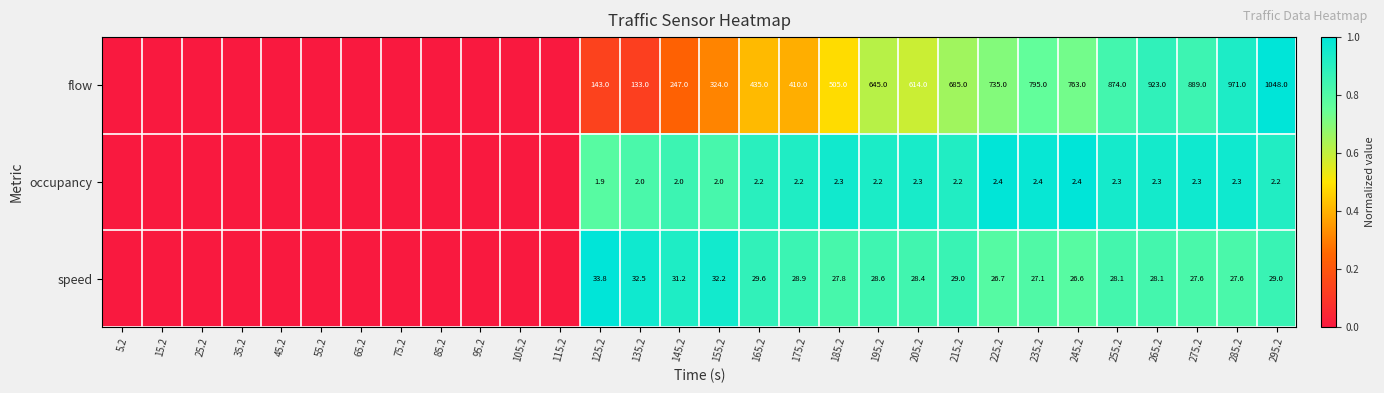

How many data points does each series have?

30